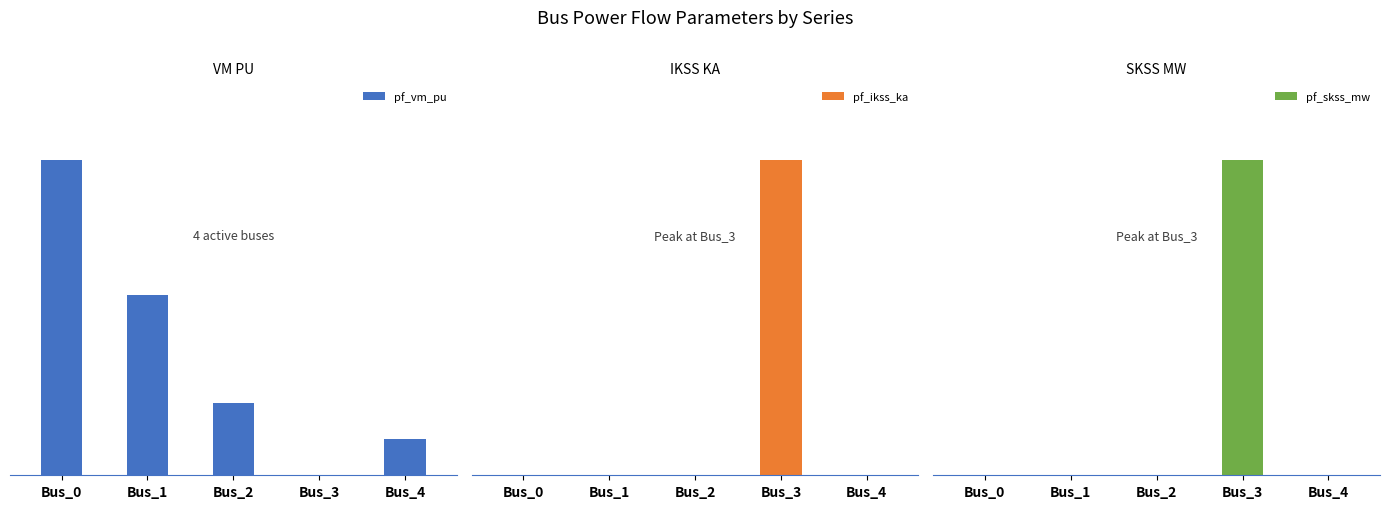

At which category is the sum across all series the highest?

Bus_3